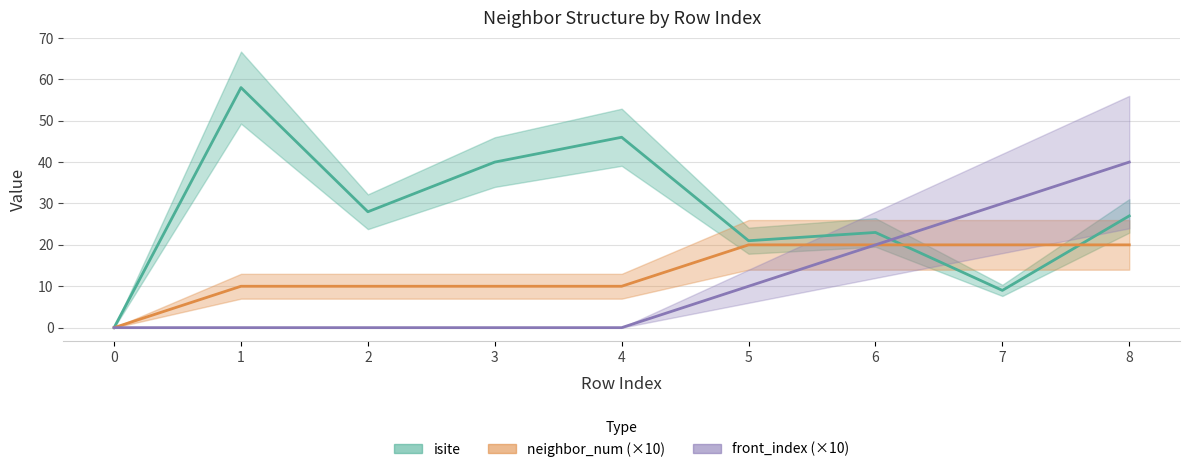

Which series has the widest spread of values?

isite